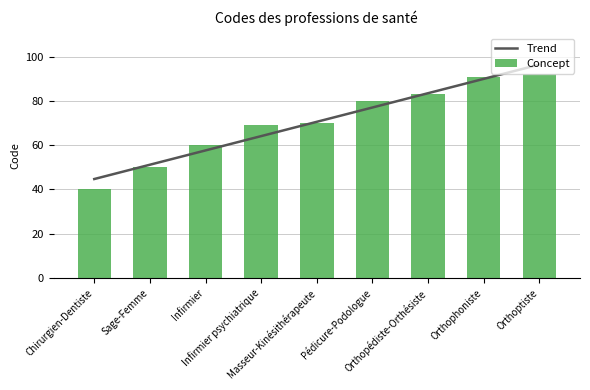

At Orthoptiste, list the series in order from smallest to largest.

Concept, Trend